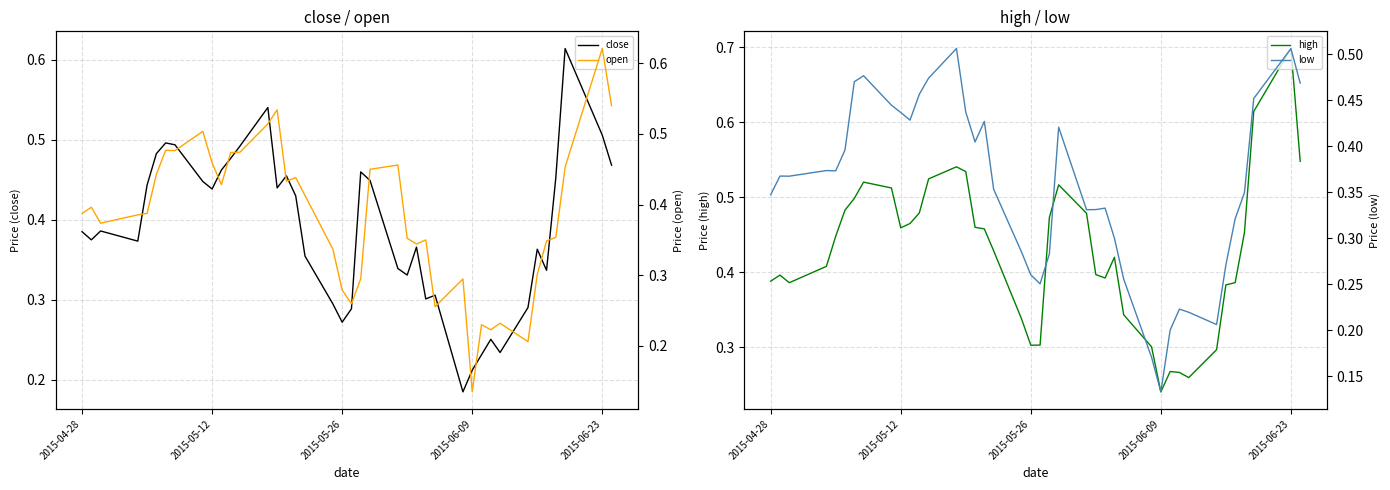

True or false: close has more than 2 interior local peaks.

True